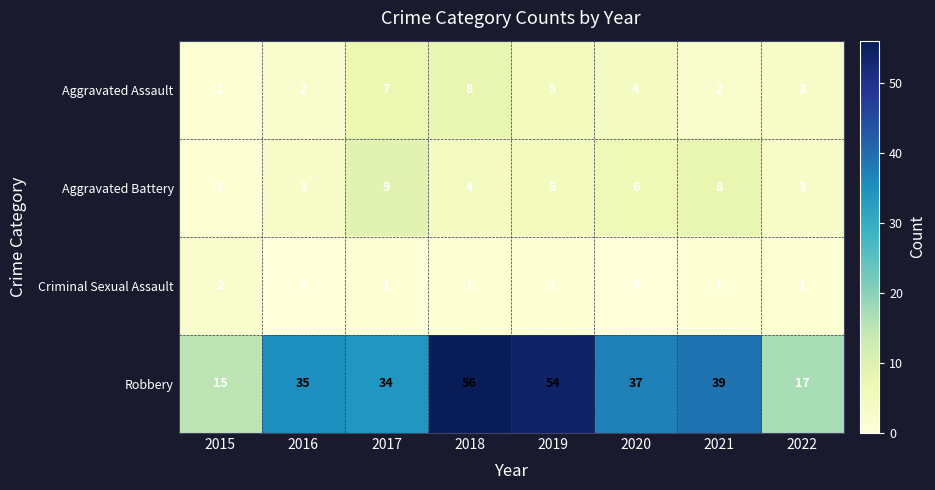

What is the difference between the maximum and minimum values in the Robbery series?

41